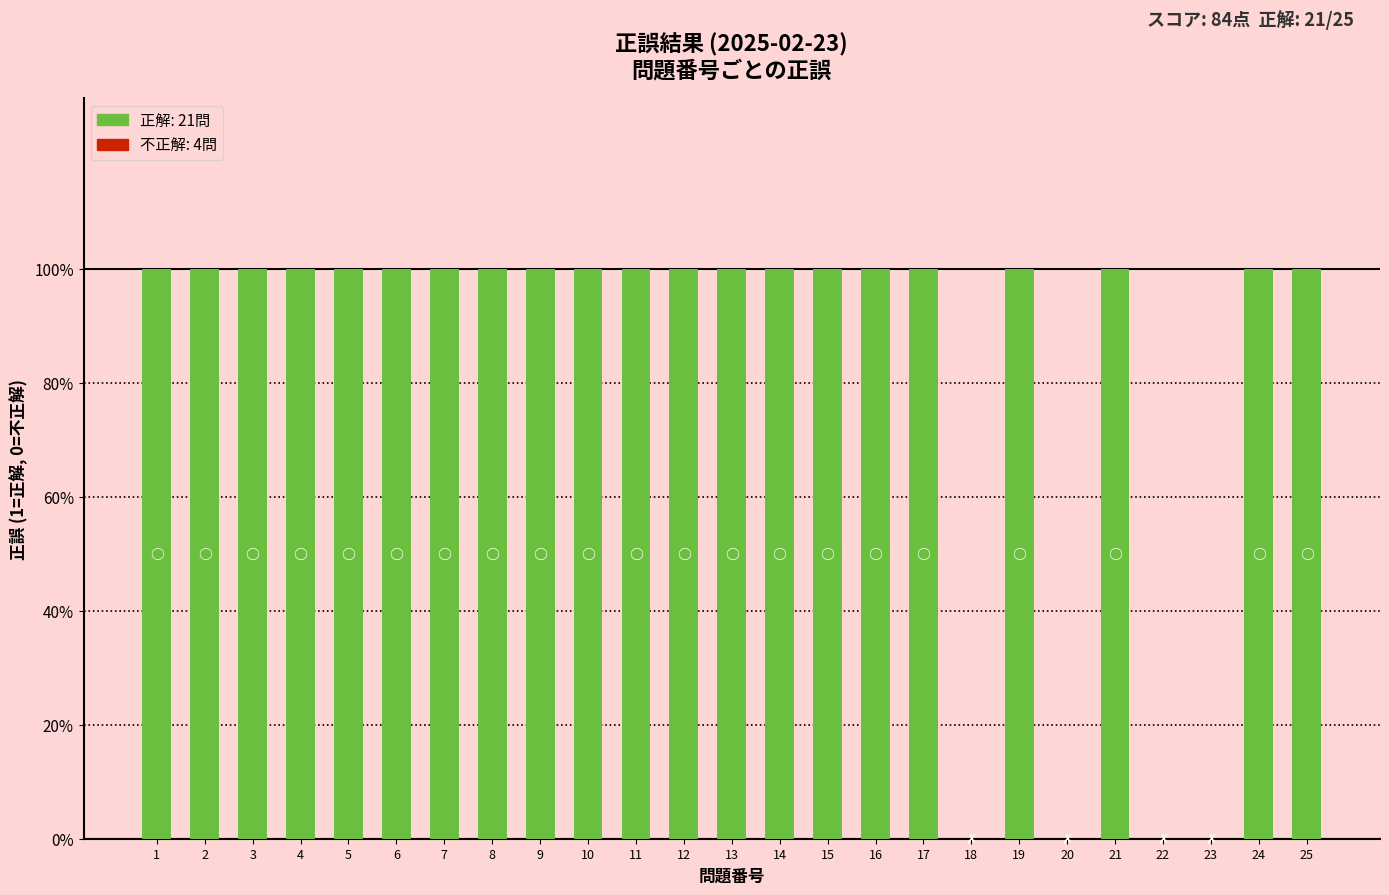

Approximately how many times larger is the value at 14 compared to 24?

1.0